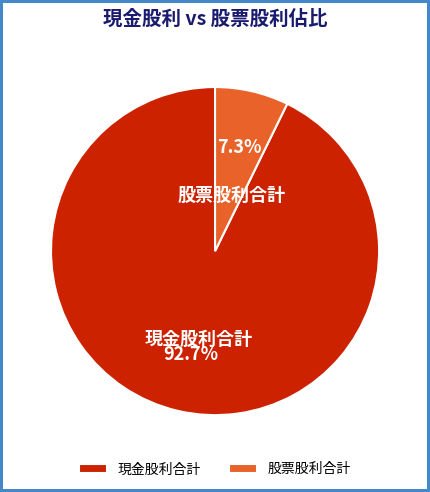

To the nearest percent, what is the difference between the largest and smallest slice percentages?

85%